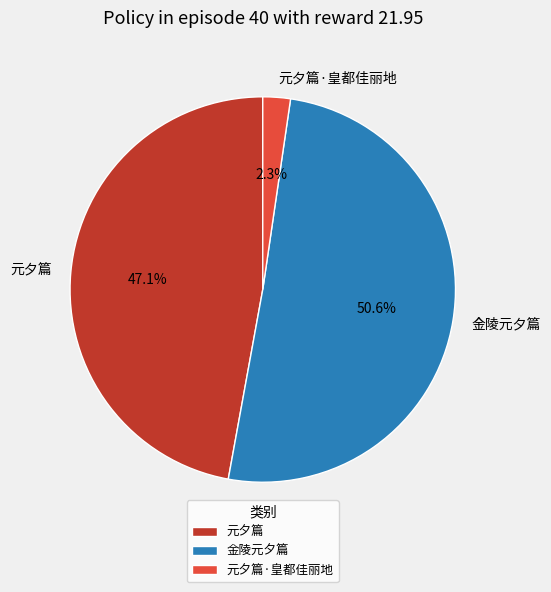

How many slices are in this pie chart?

3